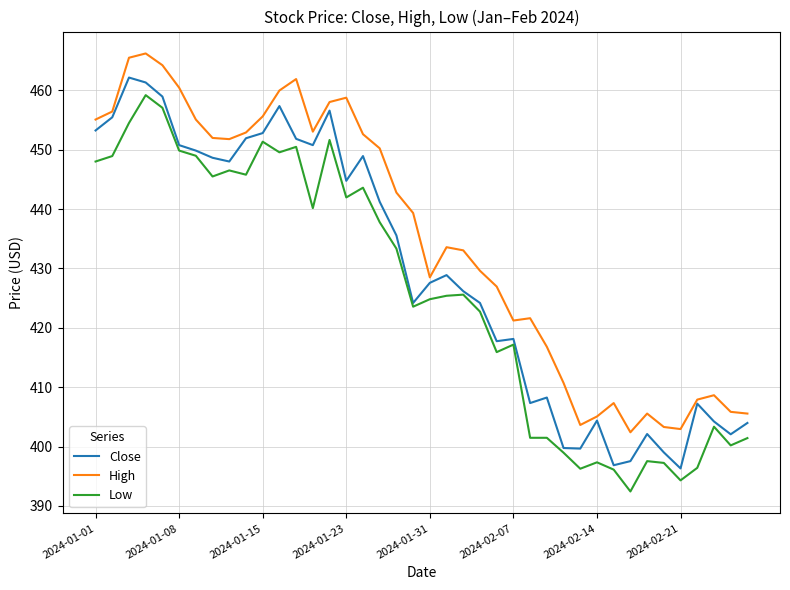

True or false: High and Low cross at least once.

False